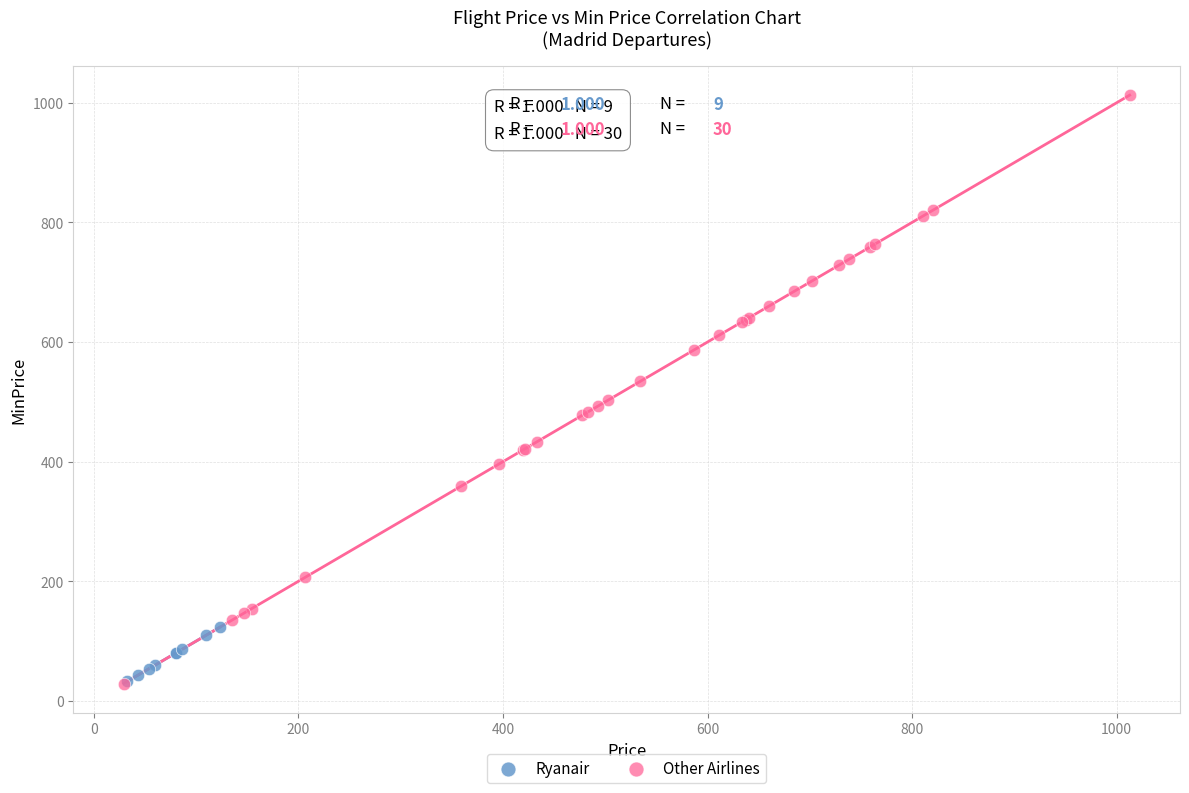

Which series contains the highest Y value?

Other Airlines